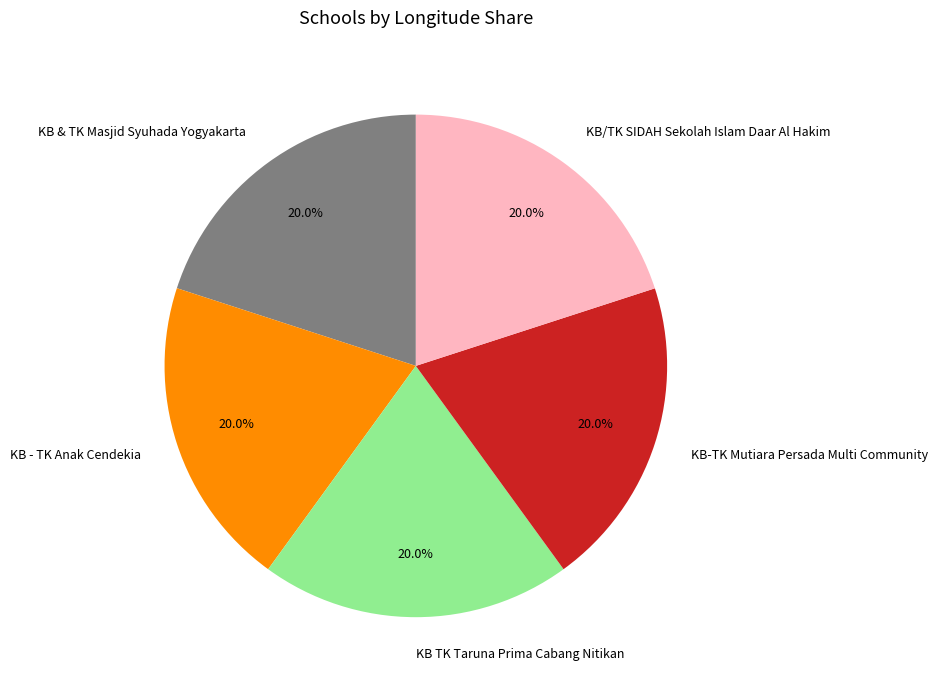

What percentage is NOT represented by KB TK Taruna Prima Cabang Nitikan?

80.0%